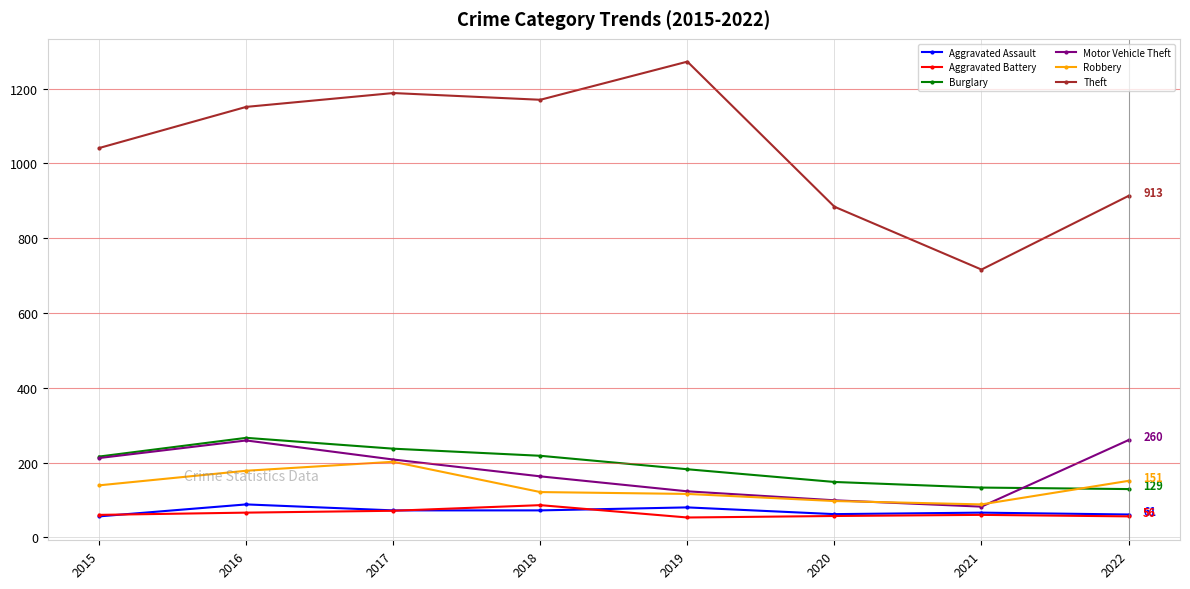

True or false: Burglary has more than 0 points higher than both neighbors.

True